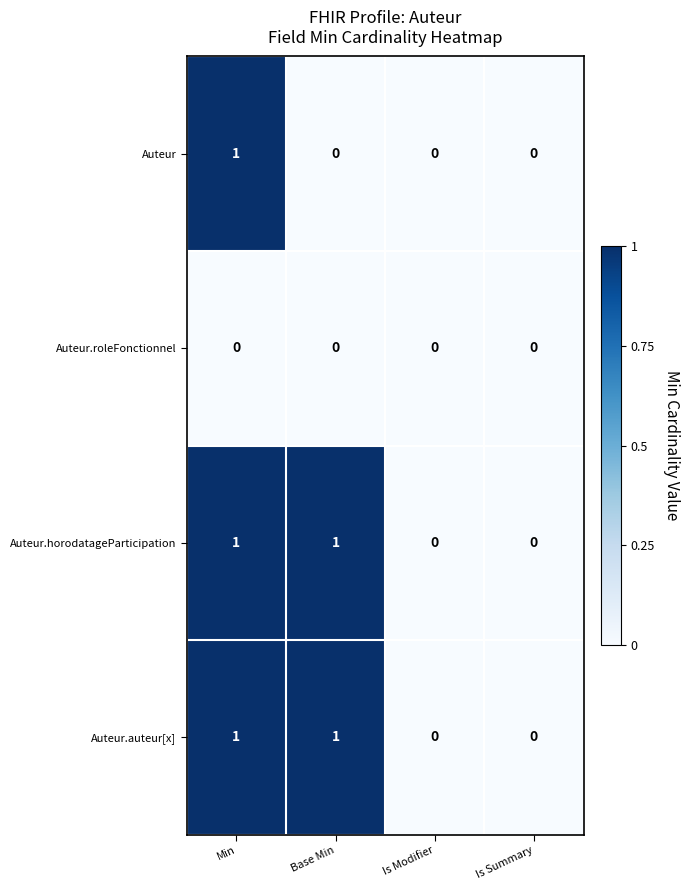

Count the number of data series in this chart.

4